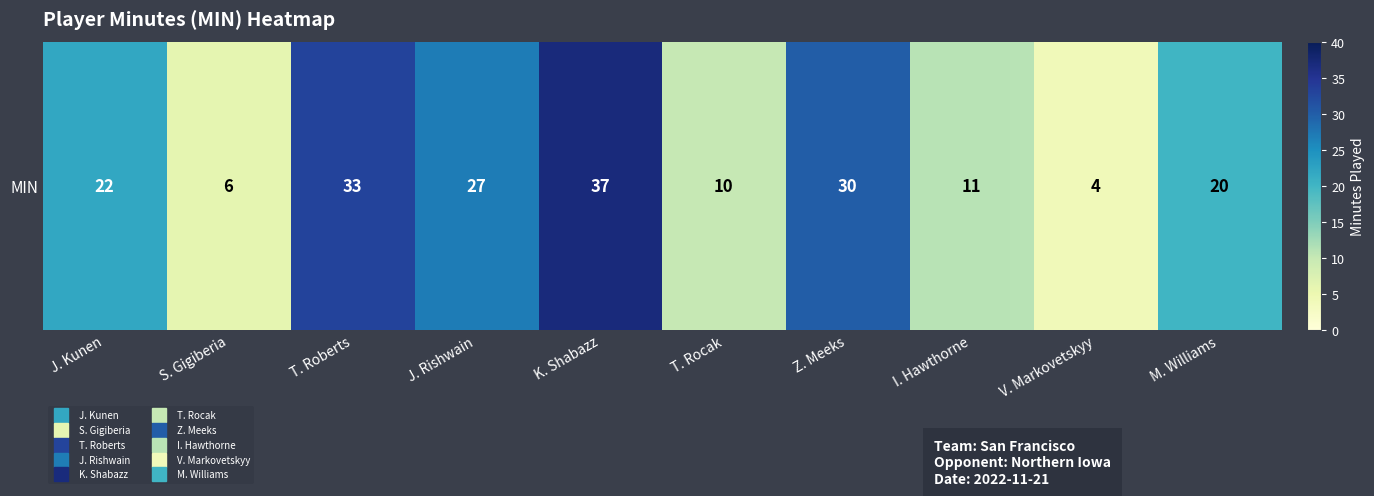

Approximately how many times larger is the value at T. Roberts compared to Z. Meeks?

1.1